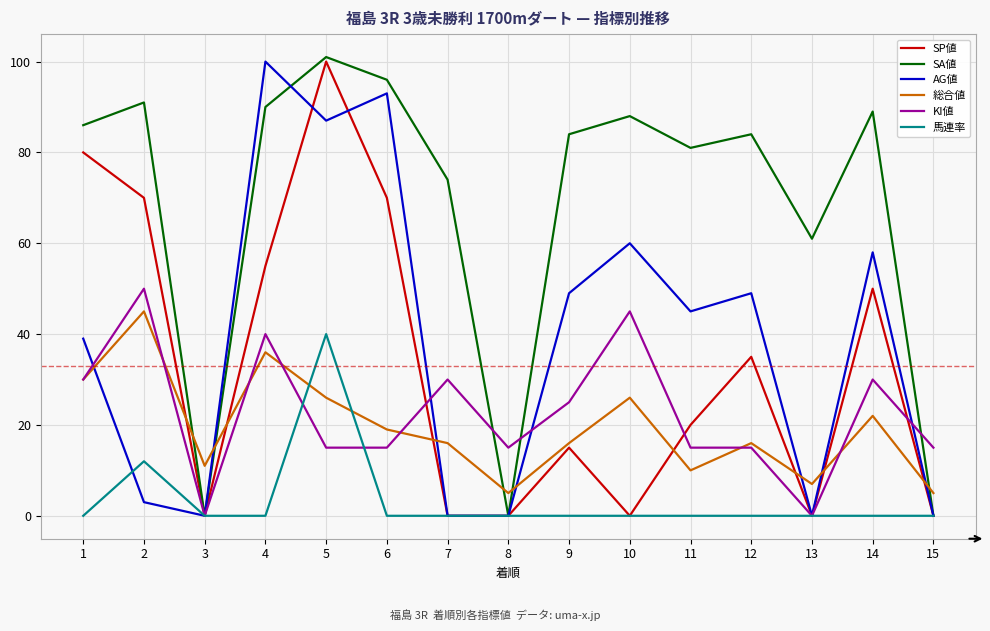

What is the greatest value displayed?

101